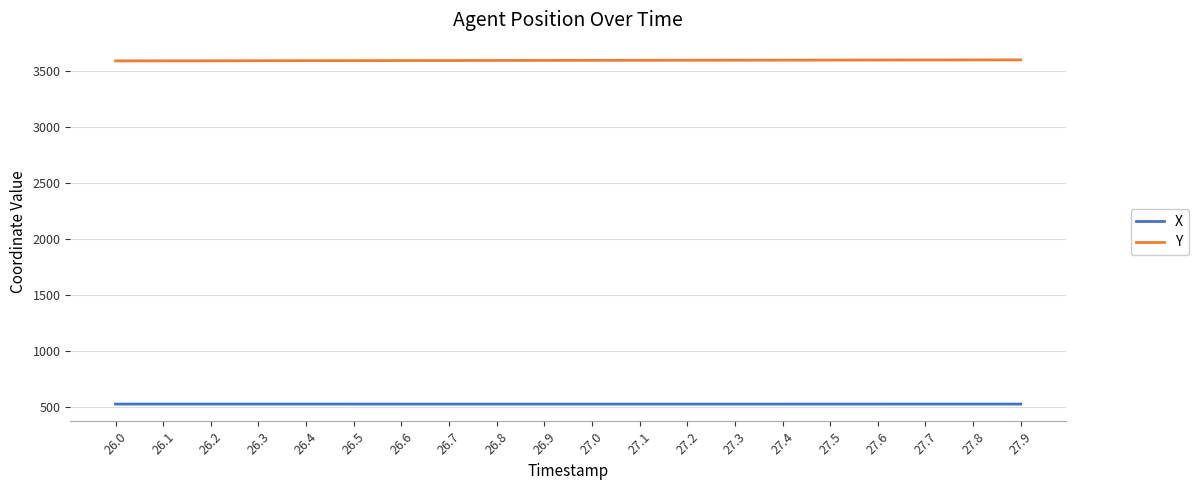

True or false: Y and X cross at least once.

False